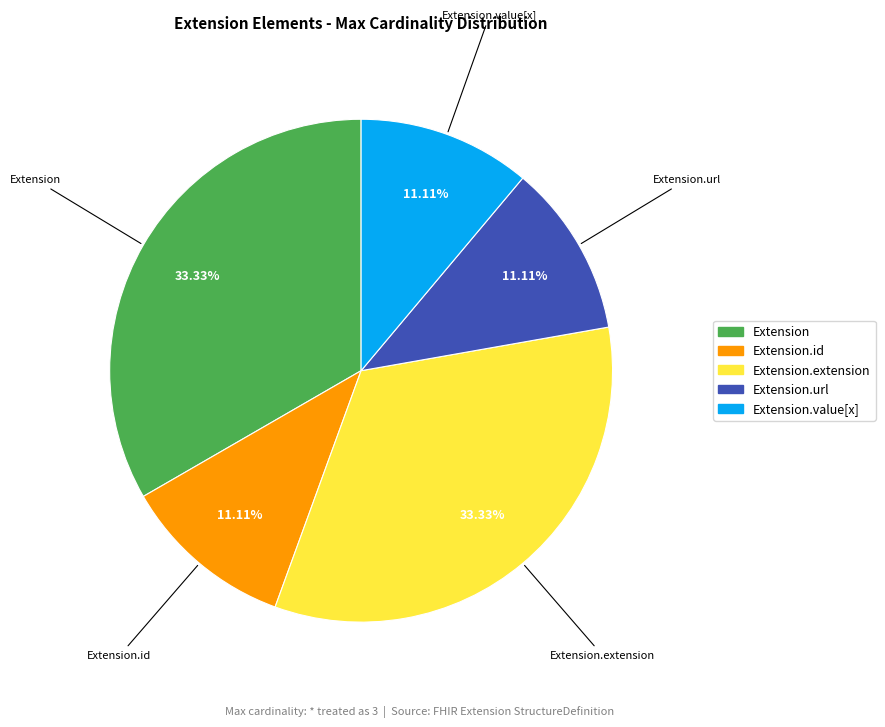

Is there a majority slice in this chart?

No